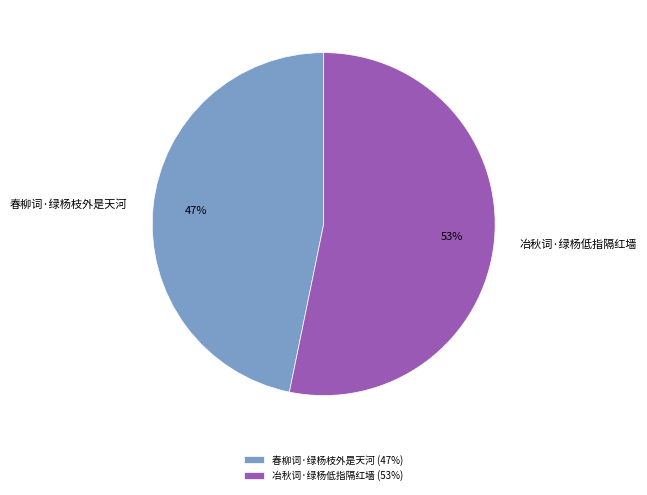

Is the sum of 春柳词·绿杨枝外是天河 and 冶秋词·绿杨低指隔红墙 greater than half?

Yes